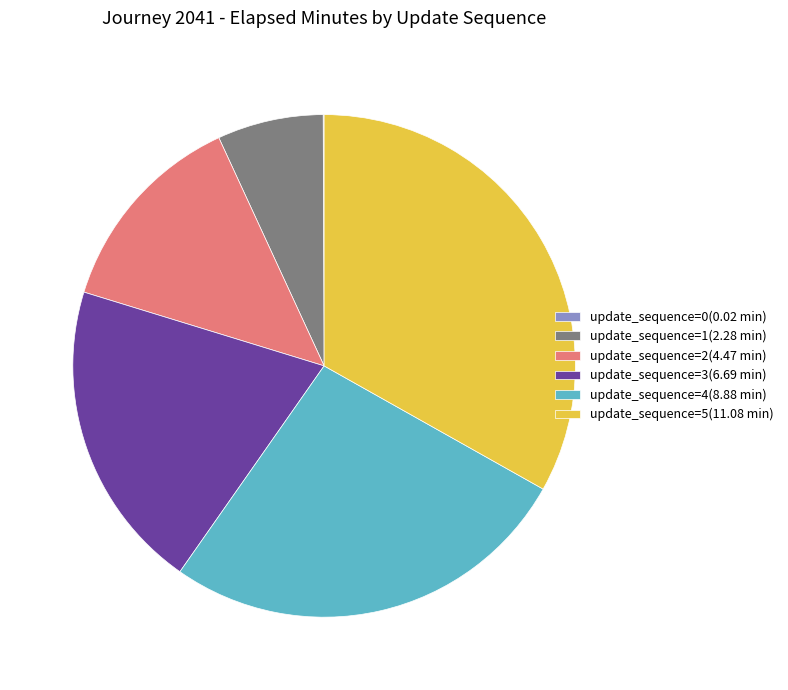

Is the sum of update_sequence=2(4.47 min) and update_sequence=3(6.69 min) greater than half?

No